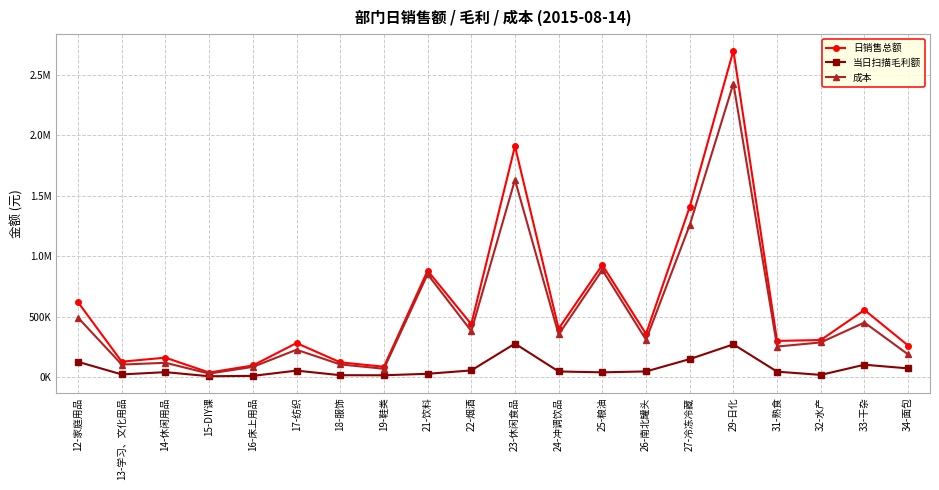

Is it true that 成本 equals 173108.9 at 32-水产?

False